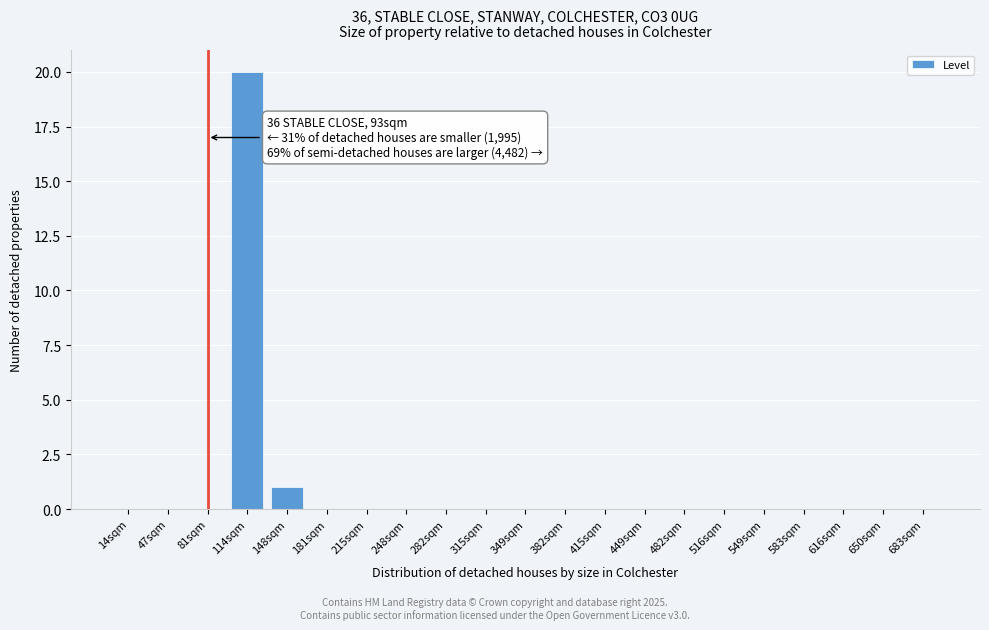

Reading left to right, extract all data points from this chart.

14sqm=0	47sqm=0	81sqm=0	114sqm=20	148sqm=1	181sqm=0	215sqm=0	248sqm=0	282sqm=0	315sqm=0	349sqm=0	382sqm=0	415sqm=0	449sqm=0	482sqm=0	516sqm=0	549sqm=0	583sqm=0	616sqm=0	650sqm=0	683sqm=0